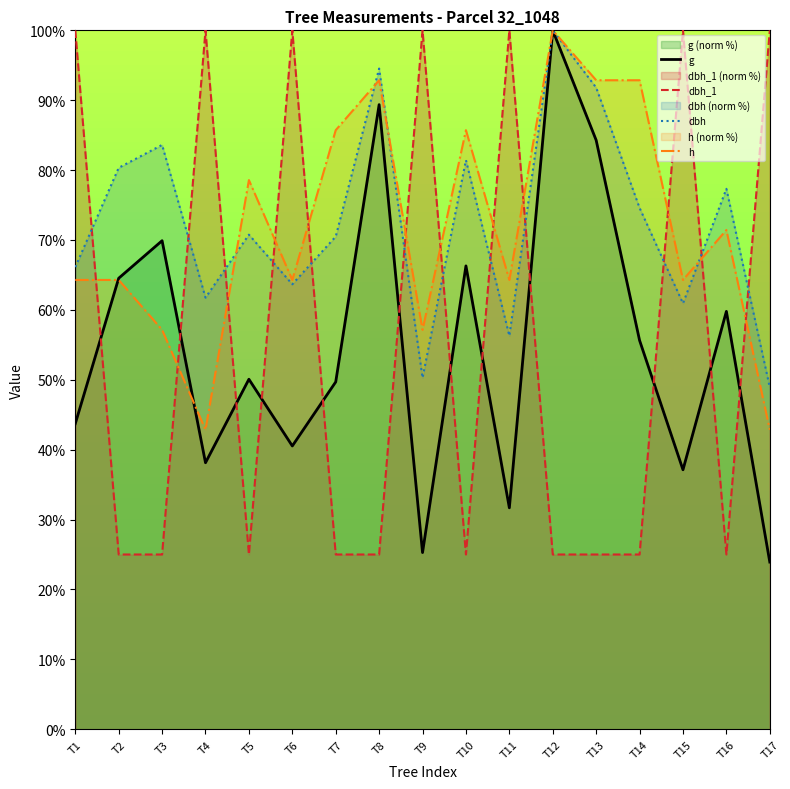

Reading left to right, what are all the values shown in this chart?

g: 43.7	64.5	69.9	38.1	50.1	40.5	49.7	89.4	25.3	66.3	31.7	100.0	84.3	55.6	37.1	59.8	23.9
dbh_1: 100.0	25.0	25.0	100.0	25.0	100.0	25.0	25.0	100.0	25.0	100.0	25.0	25.0	25.0	100.0	25.0	100.0
dbh: 66.1	80.3	83.6	61.7	70.8	63.7	70.5	94.5	50.3	81.4	56.3	100.0	91.8	74.6	60.9	77.3	48.9
h: 64.3	64.3	57.1	42.9	78.6	64.3	85.7	92.9	57.1	85.7	64.3	100.0	92.9	92.9	64.3	71.4	42.9